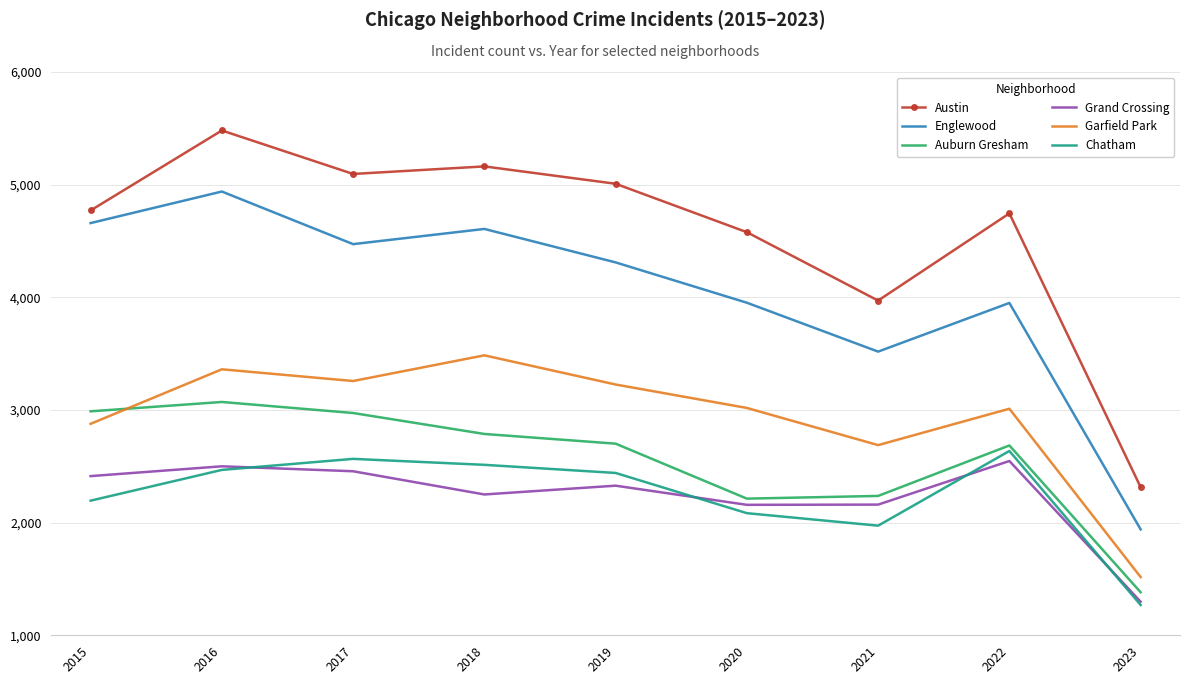

How many values in the Austin series are below 4771?

4